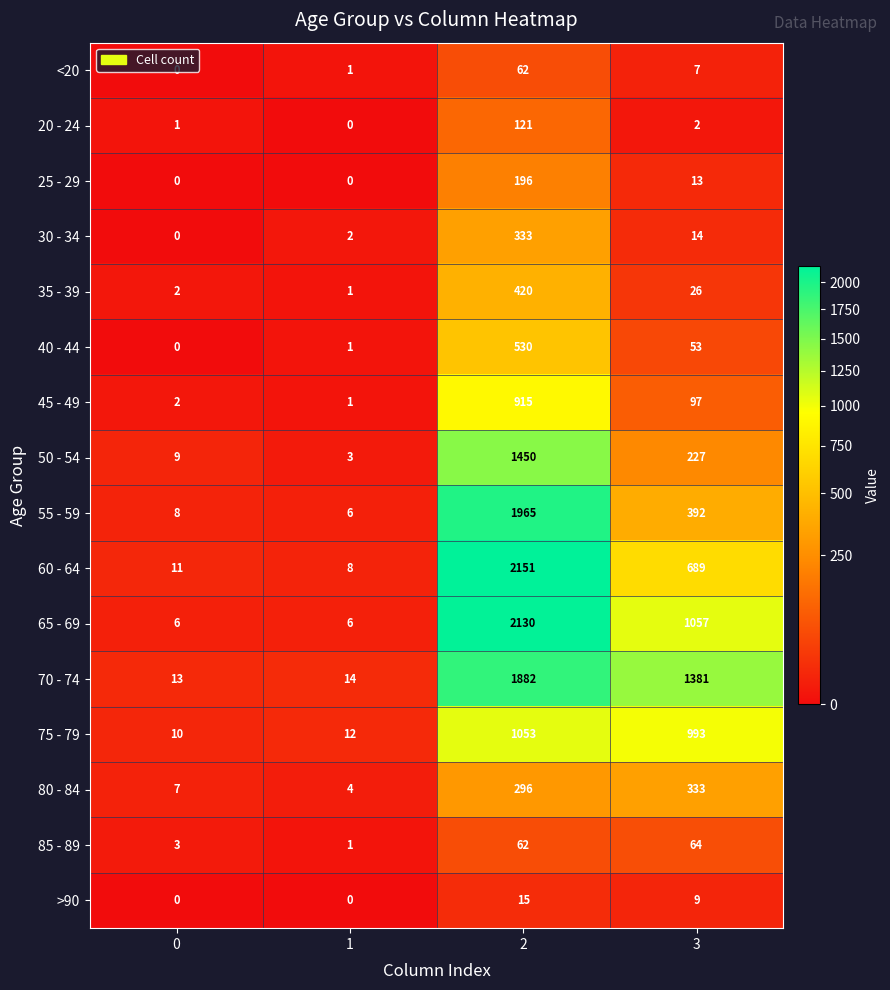

What is the difference between the 30 - 34 values at 3 and 0?

14